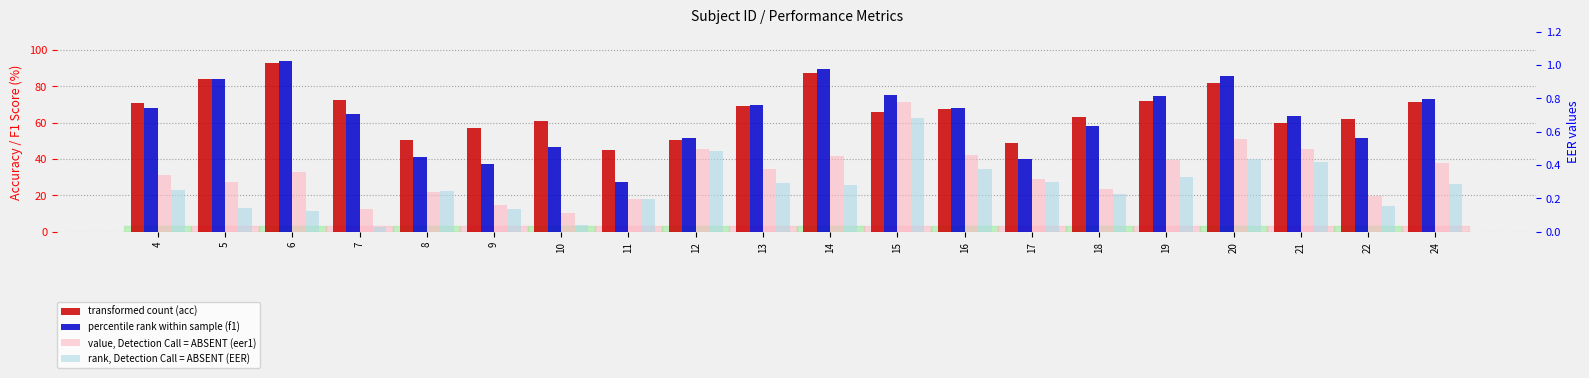

The EER series shows 0.4 at 16. True or false?

True